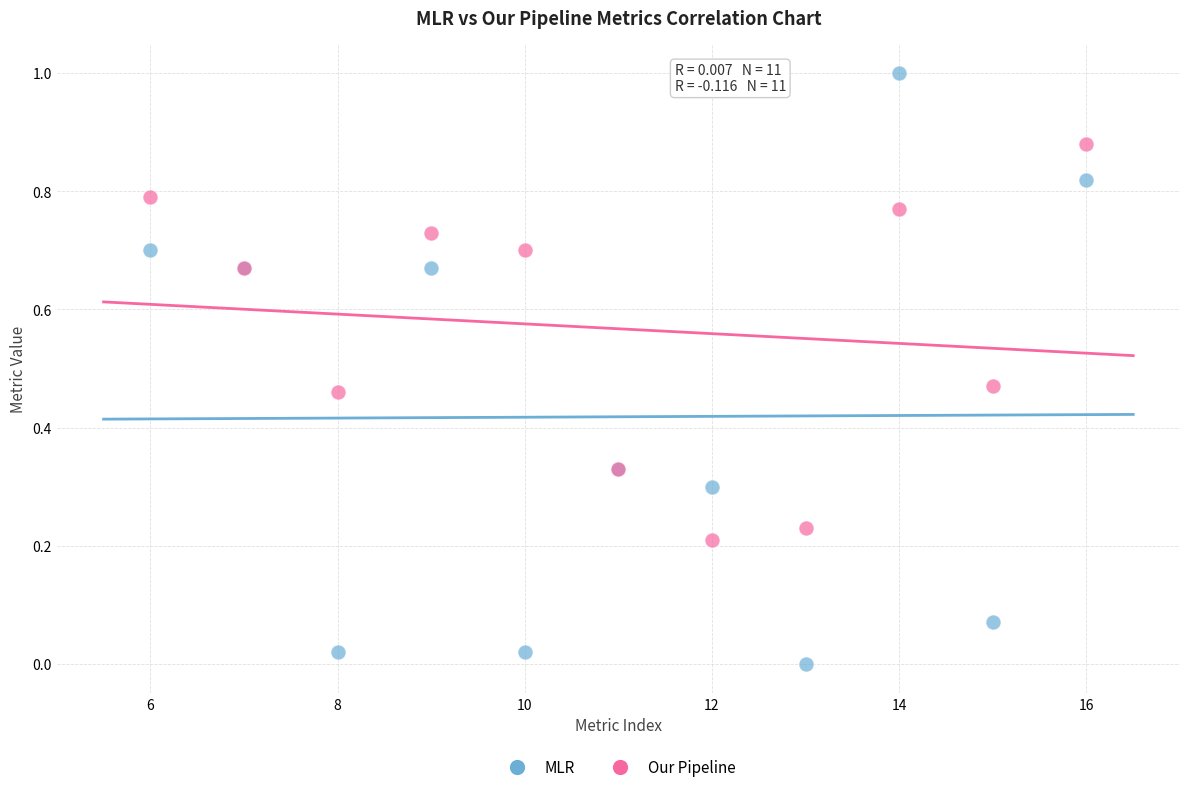

Which series has the largest Y range (max minus min)?

MLR